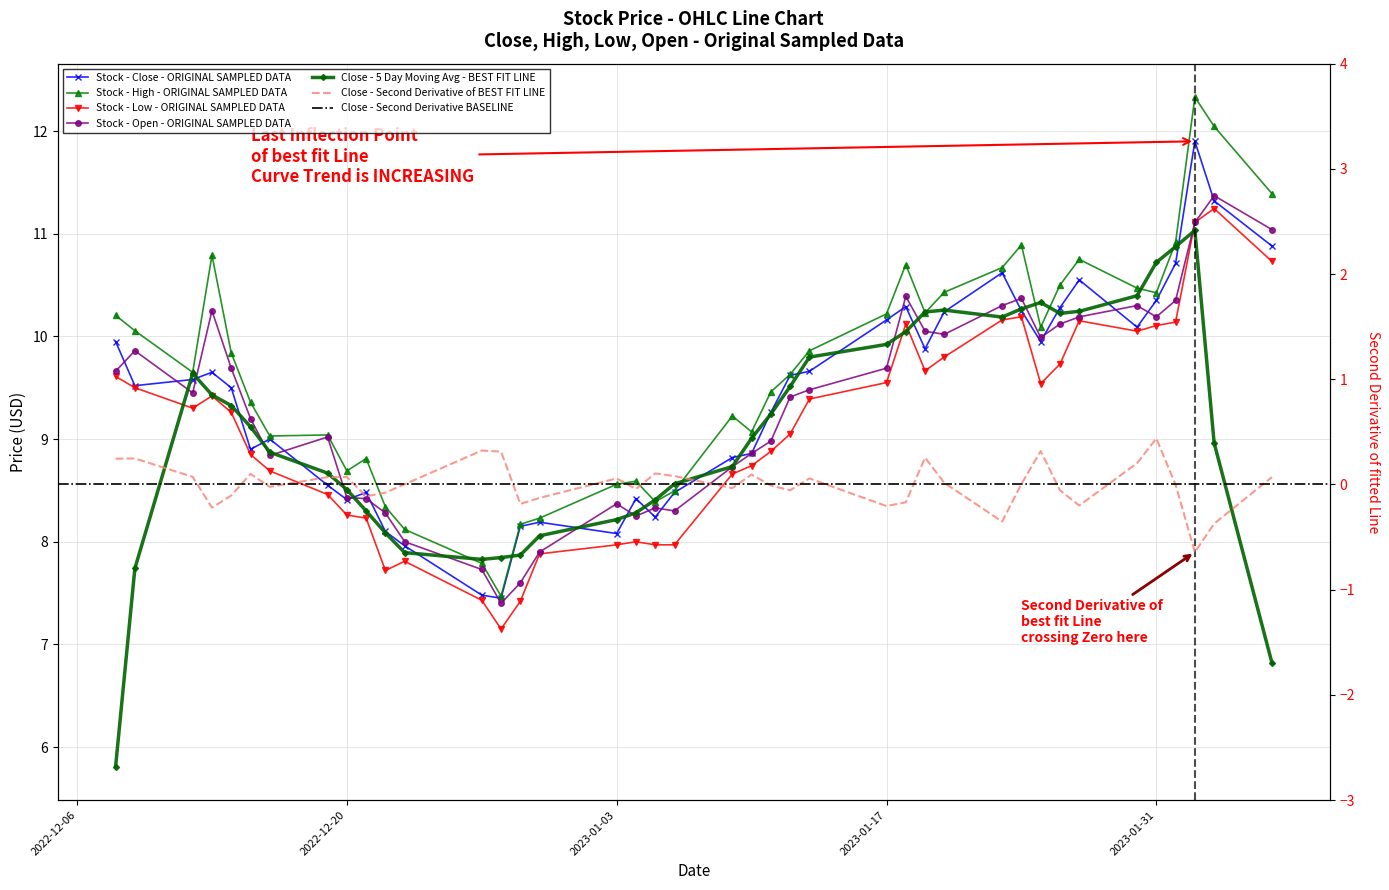

In Open, how many points are lower than both neighbors (excluding endpoints)?

8